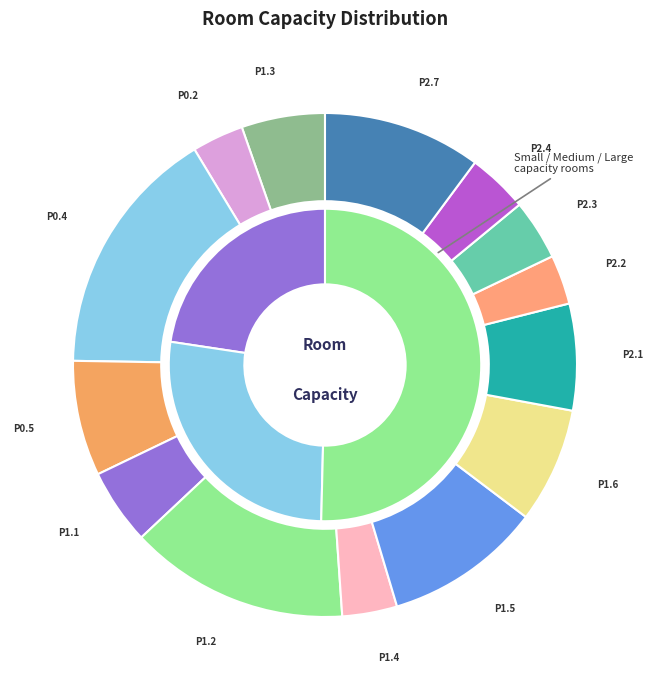

What is the ratio of the value at Aula P1.5 (Fa-1e) to the value at Aula P1.6 (Fa-1f)?

1.4